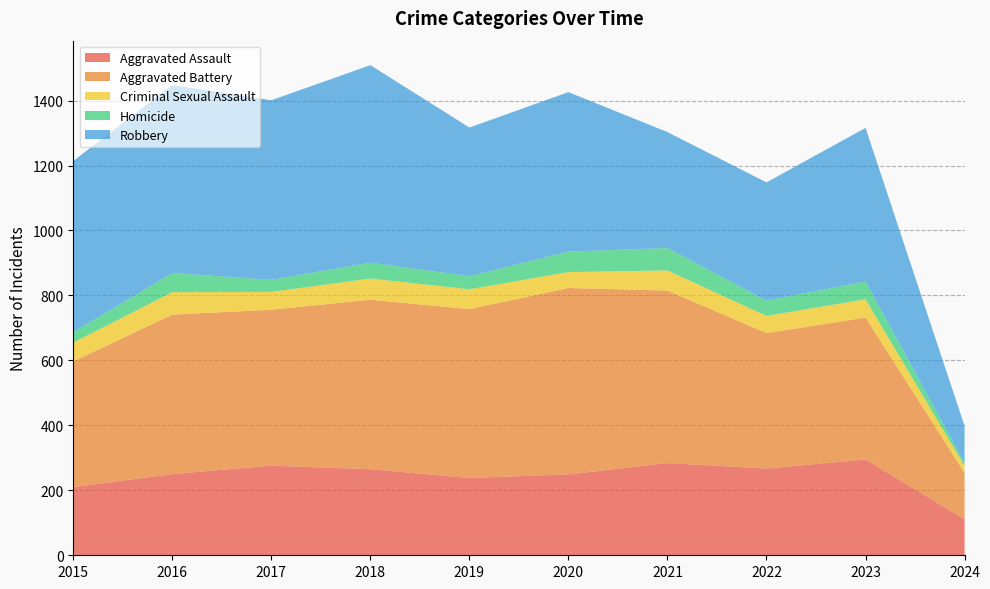

Reading left to right, transcribe all the data shown in this chart.

Aggravated Assault: 210	250	276	265	238	249	284	267	295	111
Aggravated Battery: 387	491	480	522	520	574	531	417	437	143
Criminal Sexual Assault: 58	69	55	65	61	49	62	53	56	21
Homicide: 32	59	37	49	40	63	69	47	55	9
Robbery: 527	579	553	608	458	491	357	364	473	114